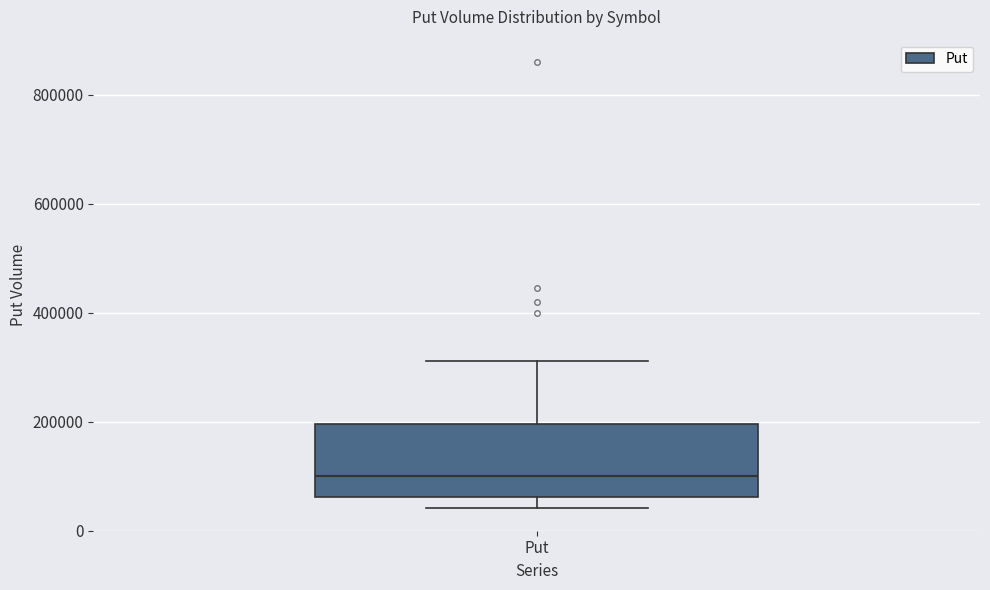

Transcribe this box plot: give where the median line is, the range the box spans, and where the two whiskers end, as read against the y-axis. The values are not printed on the chart, so give them approximately, as read against the axis.

median 100000, box 60000 to 200000, whiskers 40000 to 320000